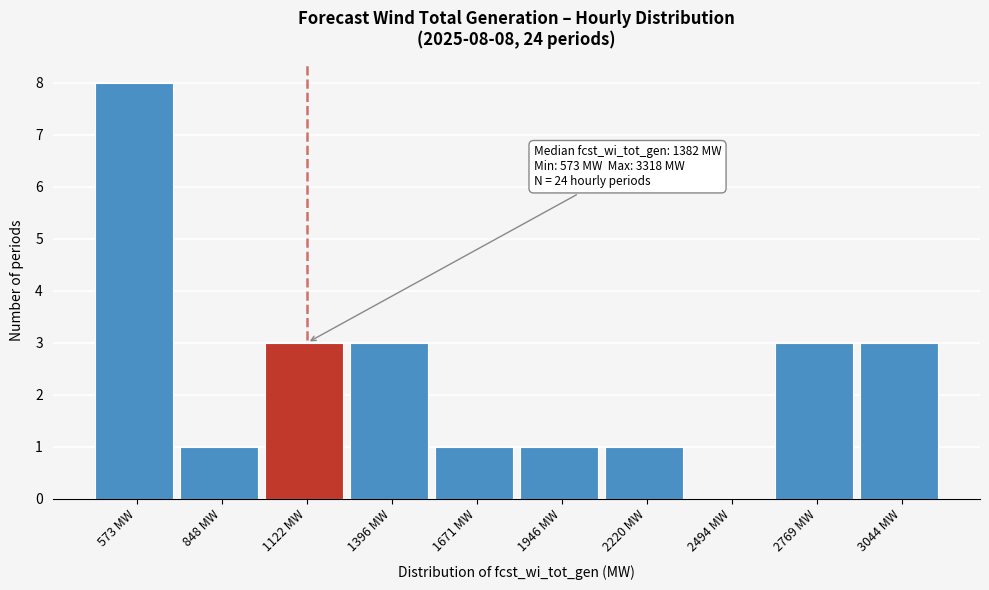

Reading right to left, what are all the values shown in this chart?

3044 MW=3	2769 MW=3	2494 MW=0	2220 MW=1	1946 MW=1	1671 MW=1	1396 MW=3	1122 MW=3	848 MW=1	573 MW=8